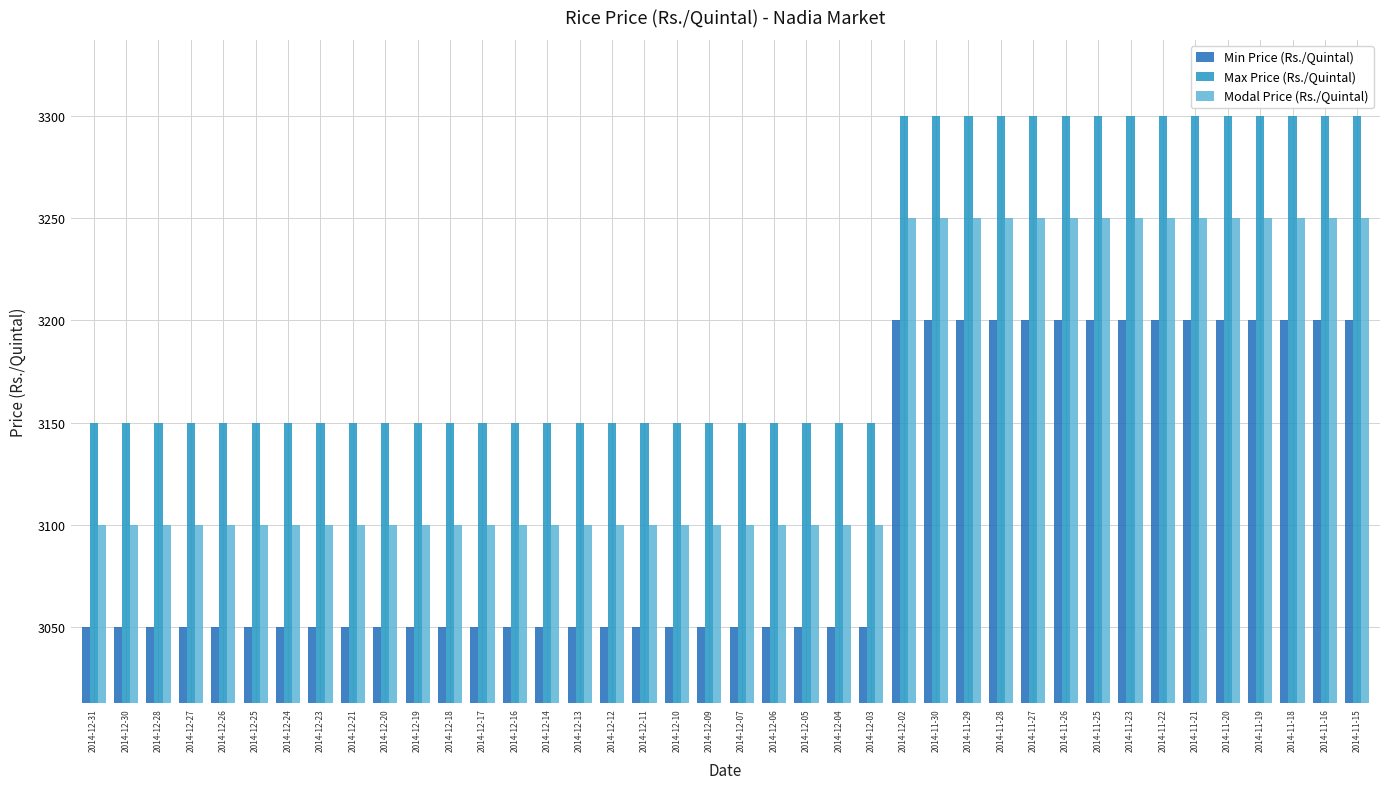

What are all the series names shown in the legend?

Min Price (Rs./Quintal), Max Price (Rs./Quintal), Modal Price (Rs./Quintal)